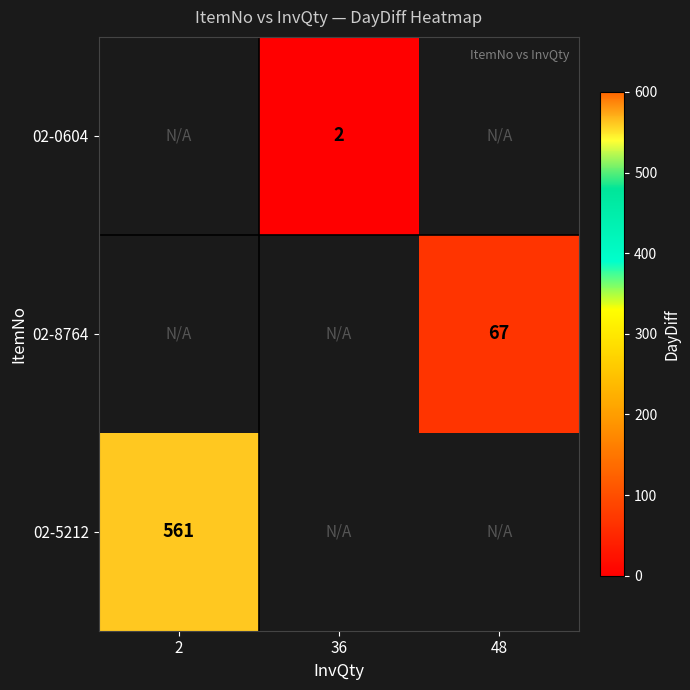

How many data points does each series have?

3